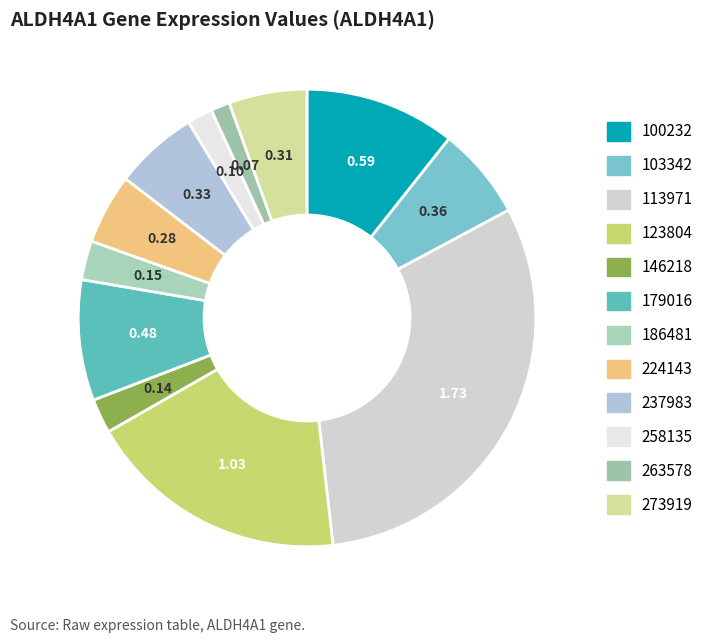

Is there any slice that represents more than half of the pie?

No